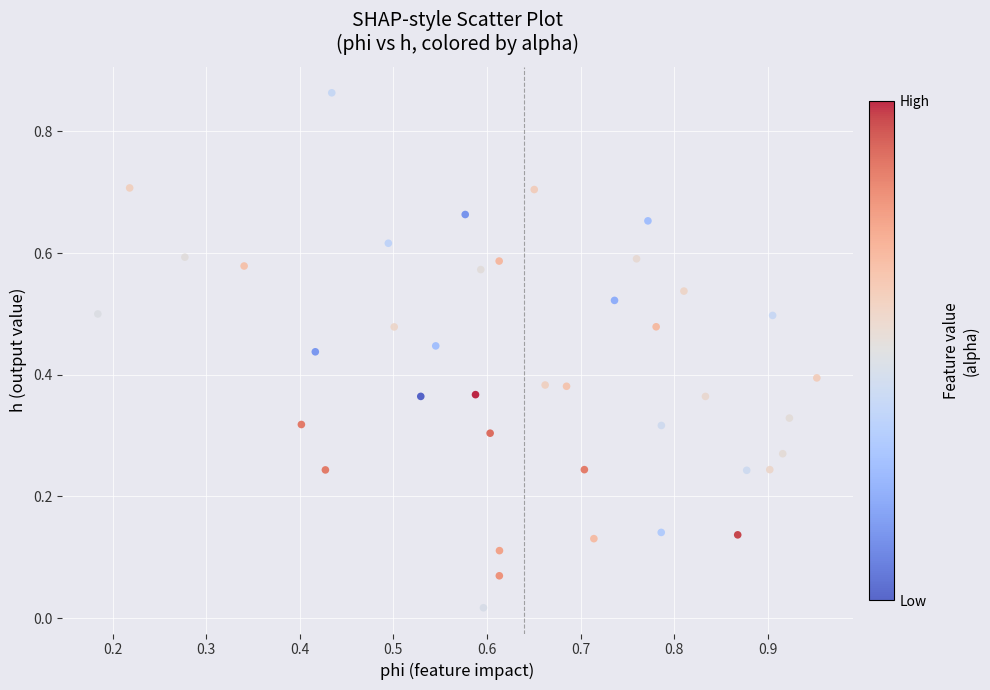

What is the range of Y values (max minus min)?

0.8